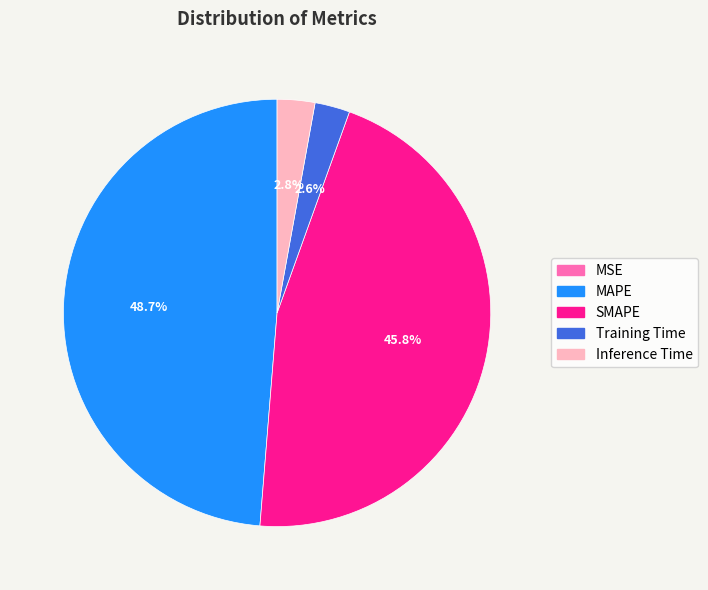

What is the largest slice in the pie chart?

MAPE